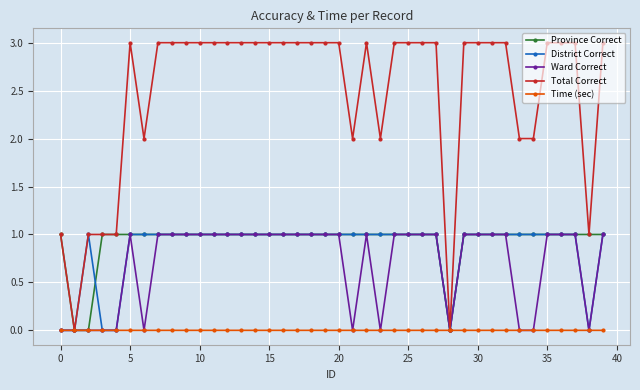

What are all the series names shown in the legend?

Province Correct, District Correct, Ward Correct, Total Correct, Time (sec)